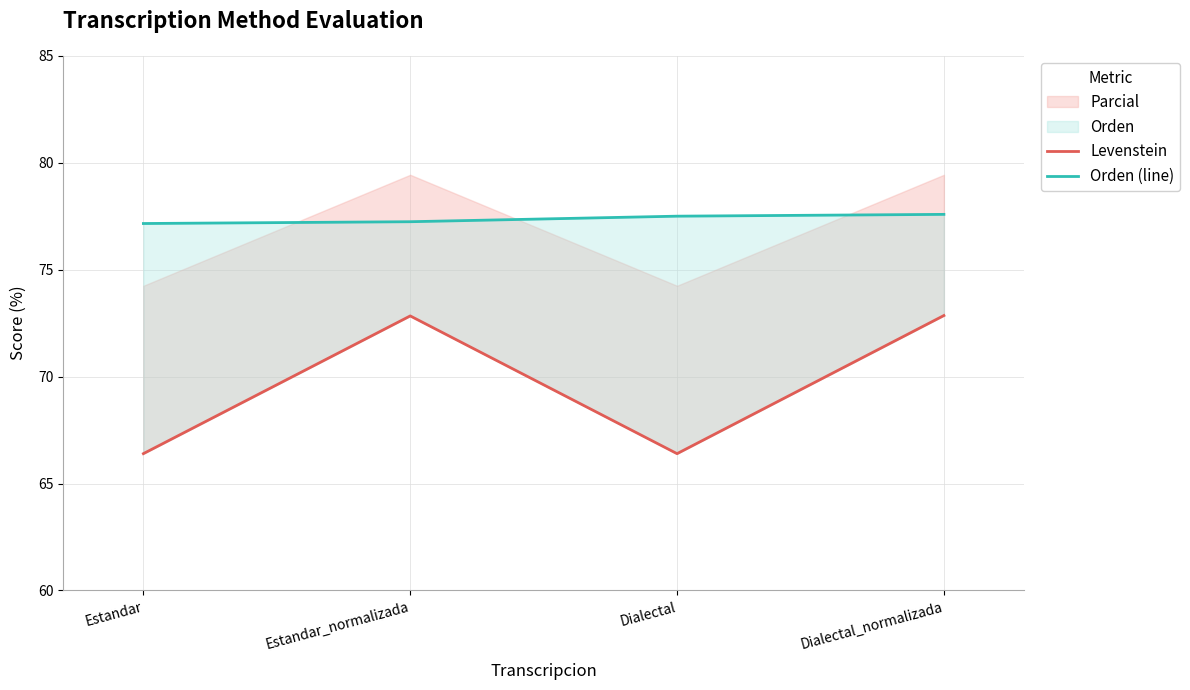

Is it true that Levenstein equals 72.8 at Estandar_normalizada?

True